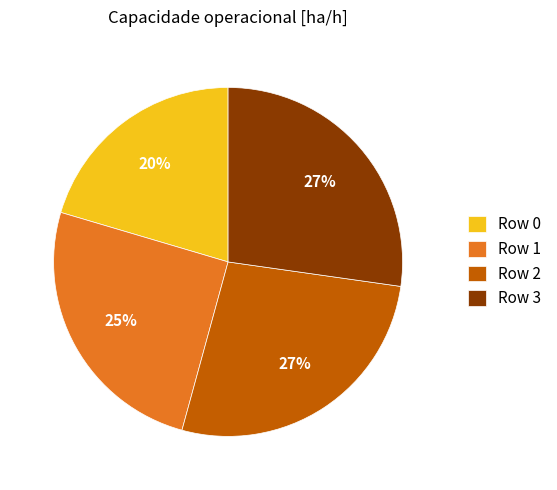

Which category has the smallest portion of the pie?

Row 0